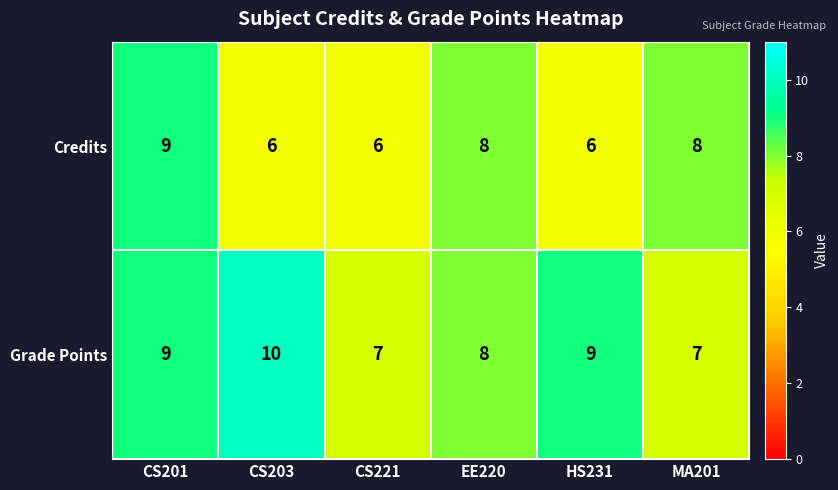

True or false: Credits has a value of 1 at CS221.

False